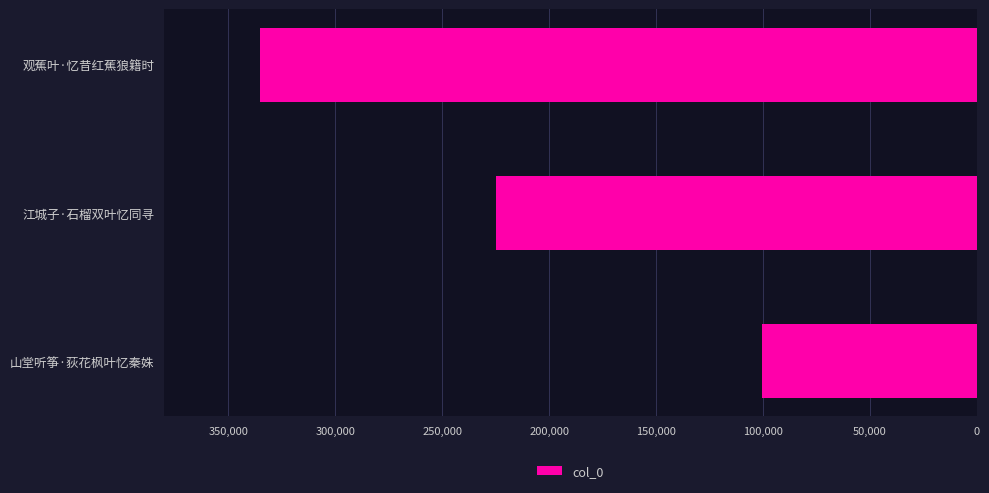

Reading bottom to top, list all the values displayed in this chart.

山堂听筝·荻花枫叶忆秦姝=100513	江城子·石榴双叶忆同寻=224908	观蕉叶·忆昔红蕉狼籍时=335395